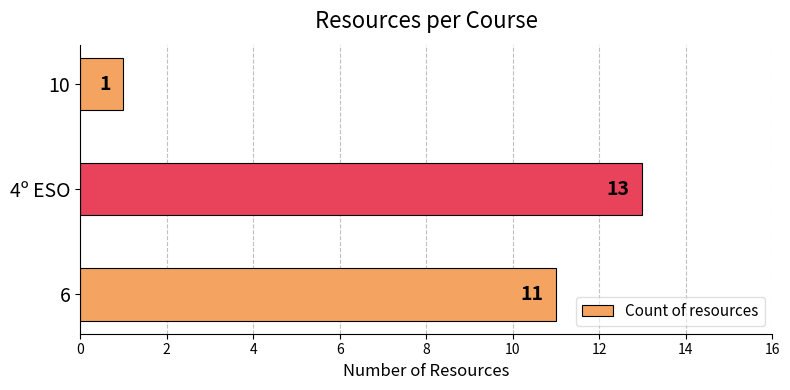

How many values are below 11?

1